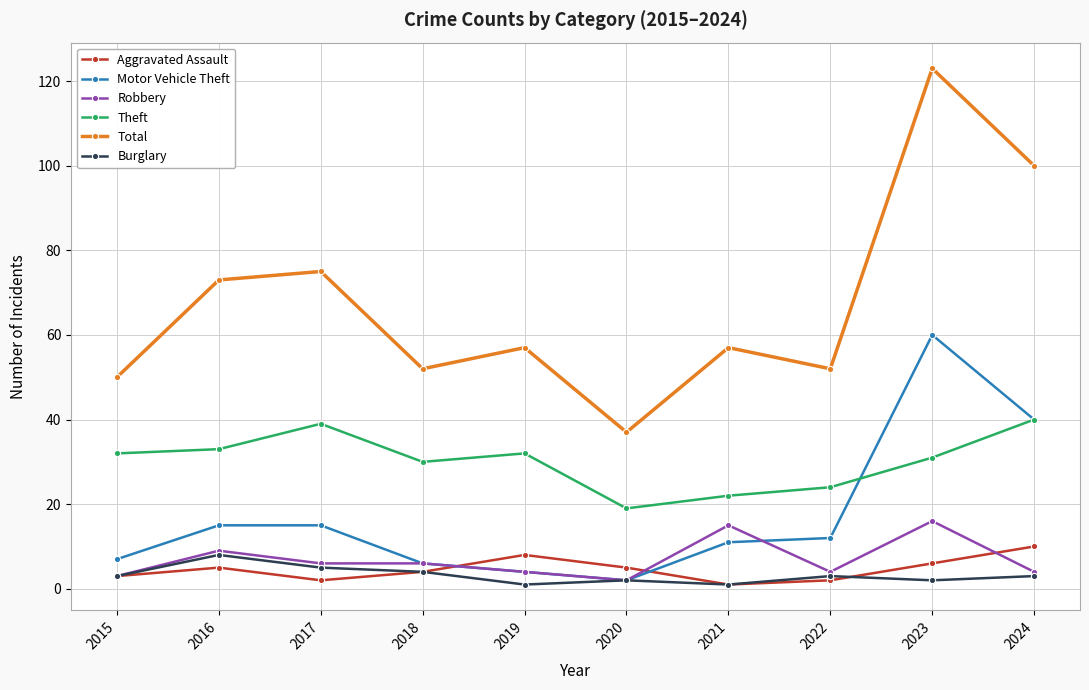

At which label does Burglary reach its peak?

2016